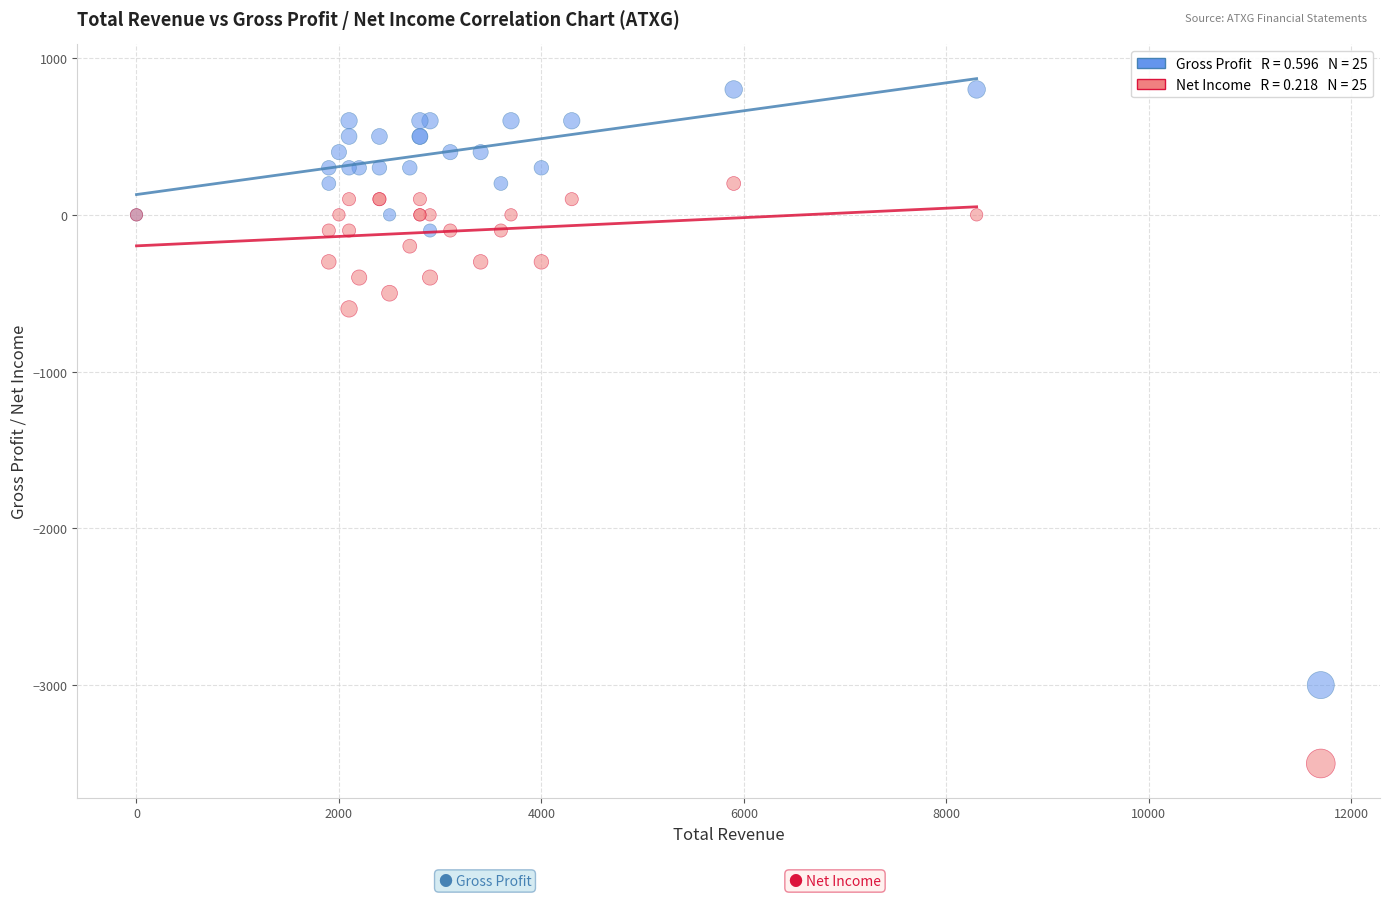

Across all series, what Y value is closest to -1350?

-600